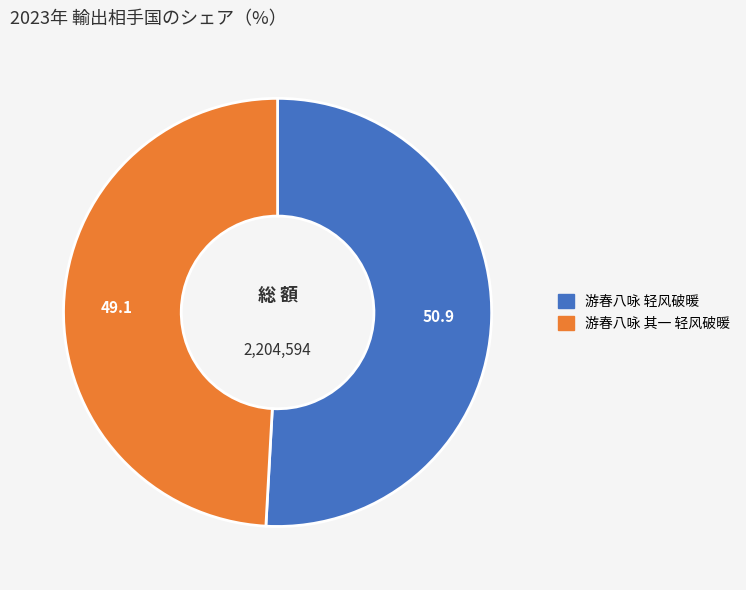

What is the majority slice?

游春八咏 轻风破暖